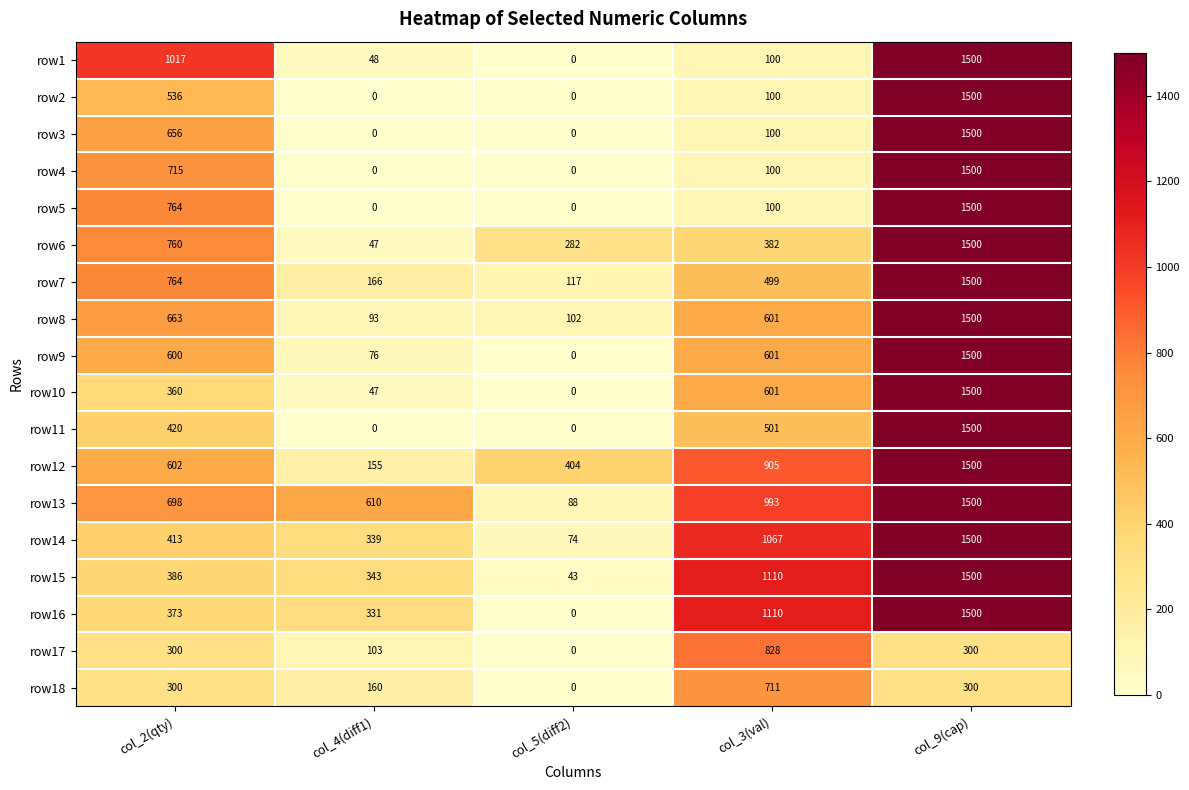

What is the difference between the maximum and minimum values in the row12 series?

1345